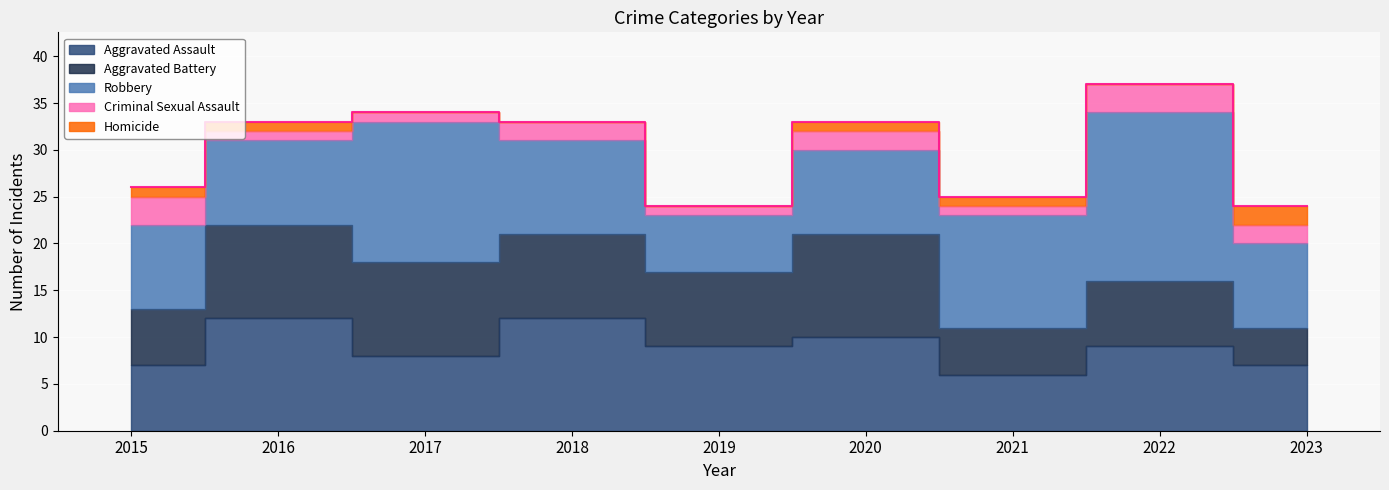

At which category is the sum across all series the highest?

2022